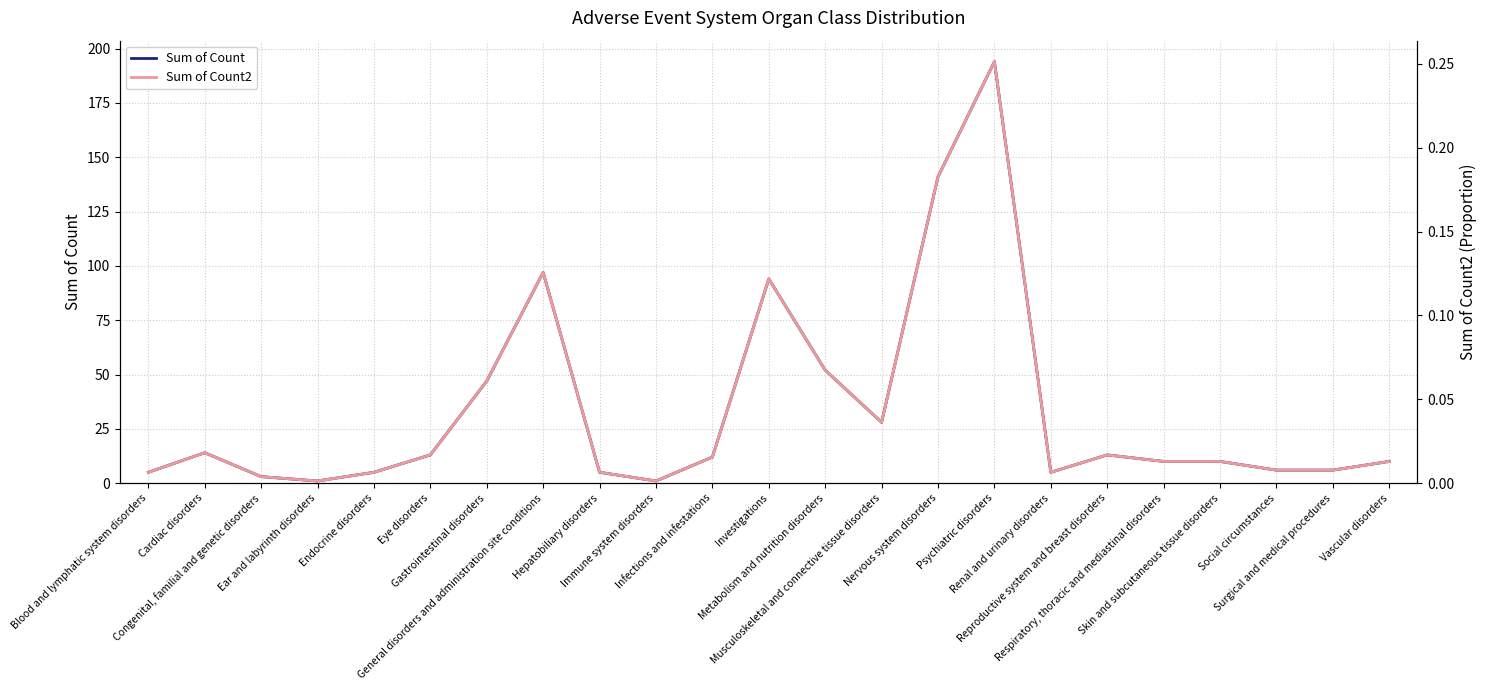

What is the value of the Sum of Count point at the 18th from the left?

13.0